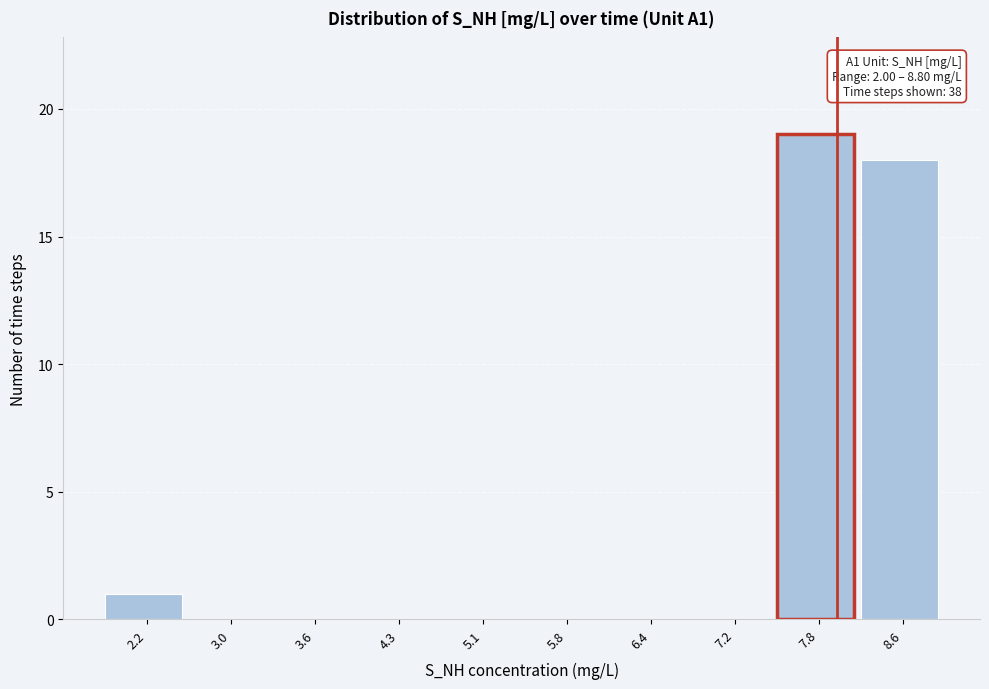

Over which range of the x-axis is the bar tallest?

7.5 to 8.2